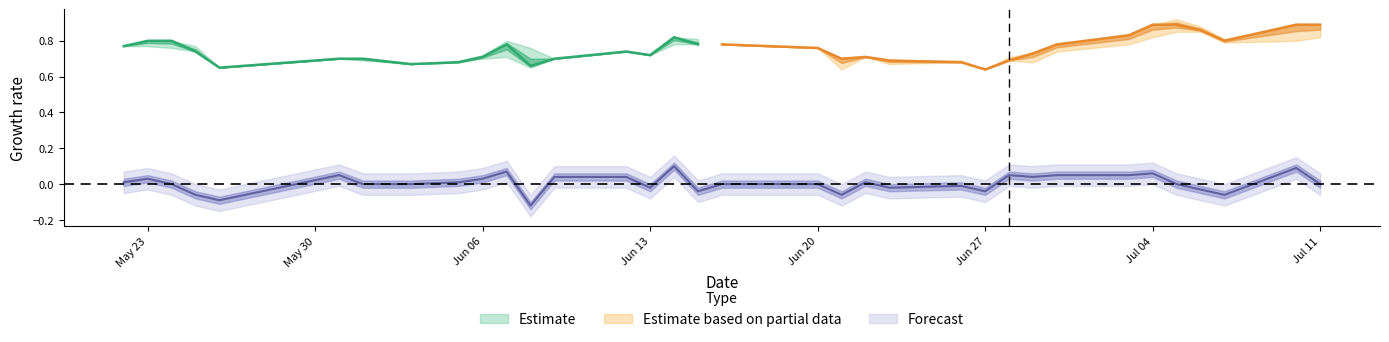

Reading right to left, transcribe all the data shown in this chart.

CP: 2017-07-11=0.9	2017-07-10=0.9	2017-07-07=0.8	2017-07-06=0.9	2017-07-05=0.9	2017-07-04=0.9	2017-07-03=0.8	2017-06-30=0.8	2017-06-29=0.7	2017-06-28=0.7	2017-06-27=0.6	2017-06-26=0.7	2017-06-23=0.7	2017-06-22=0.7	2017-06-21=0.7	2017-06-20=0.8	2017-06-16=0.8	2017-06-15=0.8	2017-06-14=0.8	2017-06-13=0.7	2017-06-12=0.7	2017-06-09=0.7	2017-06-08=0.7	2017-06-07=0.8	2017-06-06=0.7	2017-06-05=0.7	2017-06-03=0.7	2017-06-01=0.7	2017-05-31=0.7	2017-05-26=0.7	2017-05-25=0.7	2017-05-24=0.8	2017-05-23=0.8	2017-05-22=0.8
HP: 2017-07-11=0.9	2017-07-10=0.9	2017-07-07=0.8	2017-07-06=0.9	2017-07-05=0.9	2017-07-04=0.9	2017-07-03=0.8	2017-06-30=0.8	2017-06-29=0.7	2017-06-28=0.7	2017-06-27=0.6	2017-06-26=0.7	2017-06-23=0.7	2017-06-22=0.7	2017-06-21=0.7	2017-06-20=0.8	2017-06-16=0.8	2017-06-15=0.8	2017-06-14=0.8	2017-06-13=0.7	2017-06-12=0.7	2017-06-09=0.7	2017-06-08=0.8	2017-06-07=0.8	2017-06-06=0.7	2017-06-05=0.7	2017-06-03=0.7	2017-06-01=0.7	2017-05-31=0.7	2017-05-26=0.7	2017-05-25=0.8	2017-05-24=0.8	2017-05-23=0.8	2017-05-22=0.8
LP: 2017-07-11=0.8	2017-07-10=0.8	2017-07-07=0.8	2017-07-06=0.8	2017-07-05=0.8	2017-07-04=0.8	2017-07-03=0.8	2017-06-30=0.7	2017-06-29=0.7	2017-06-28=0.7	2017-06-27=0.6	2017-06-26=0.7	2017-06-23=0.7	2017-06-22=0.7	2017-06-21=0.6	2017-06-20=0.8	2017-06-16=0.8	2017-06-15=0.8	2017-06-14=0.8	2017-06-13=0.7	2017-06-12=0.7	2017-06-09=0.7	2017-06-08=0.7	2017-06-07=0.7	2017-06-06=0.7	2017-06-05=0.7	2017-06-03=0.7	2017-06-01=0.7	2017-05-31=0.7	2017-05-26=0.7	2017-05-25=0.7	2017-05-24=0.8	2017-05-23=0.8	2017-05-22=0.8
DF: 2017-07-11=0.0	2017-07-10=0.1	2017-07-07=-0.1	2017-07-06=-0.0	2017-07-05=0.0	2017-07-04=0.1	2017-07-03=0.1	2017-06-30=0.1	2017-06-29=0.0	2017-06-28=0.1	2017-06-27=-0.0	2017-06-26=-0.0	2017-06-23=-0.0	2017-06-22=0.0	2017-06-21=-0.1	2017-06-20=0.0	2017-06-16=0.0	2017-06-15=-0.0	2017-06-14=0.1	2017-06-13=-0.0	2017-06-12=0.0	2017-06-09=0.0	2017-06-08=-0.1	2017-06-07=0.1	2017-06-06=0.0	2017-06-05=0.0	2017-06-03=0.0	2017-06-01=0.0	2017-05-31=0.1	2017-05-26=-0.1	2017-05-25=-0.1	2017-05-24=0.0	2017-05-23=0.0	2017-05-22=0.0